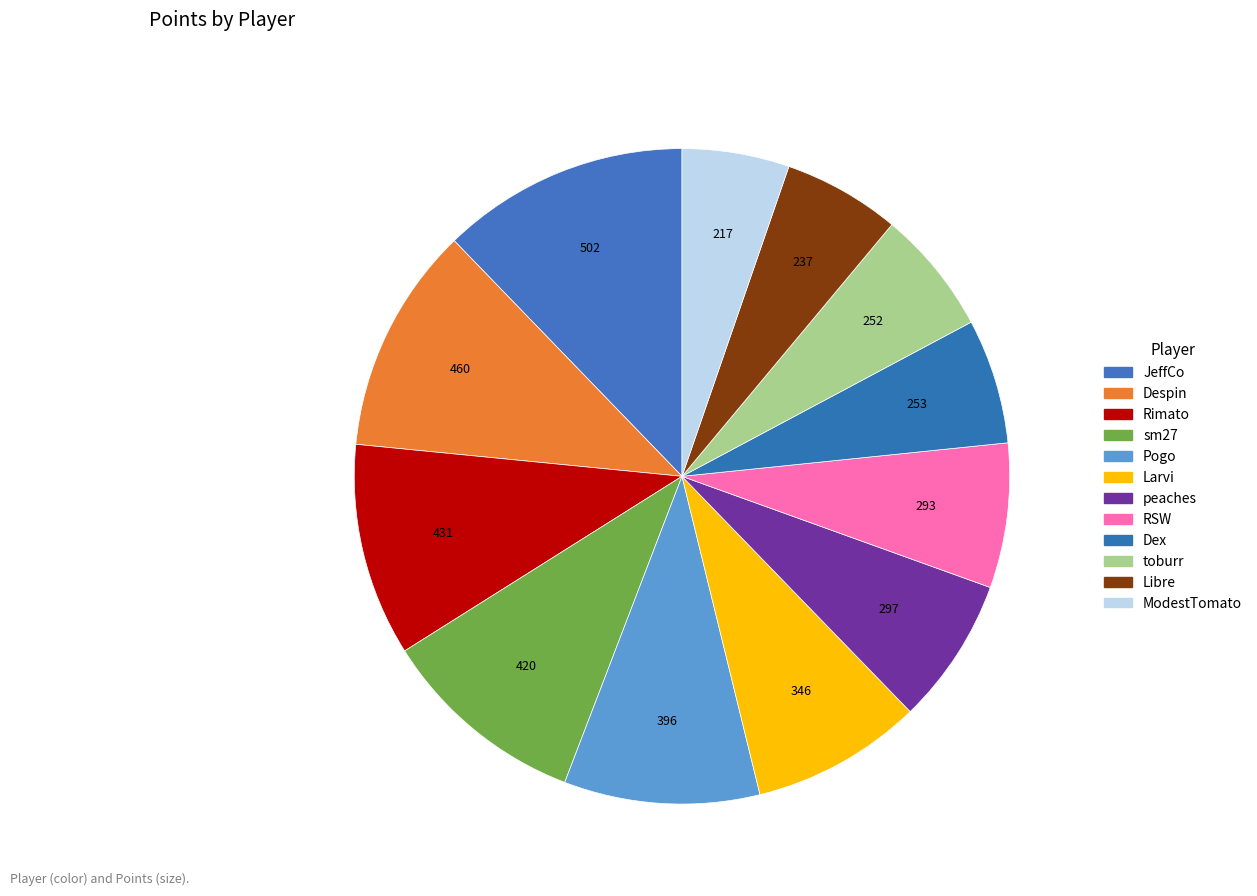

Combined, what portion of the pie is RSW and Larvi?

15.6%